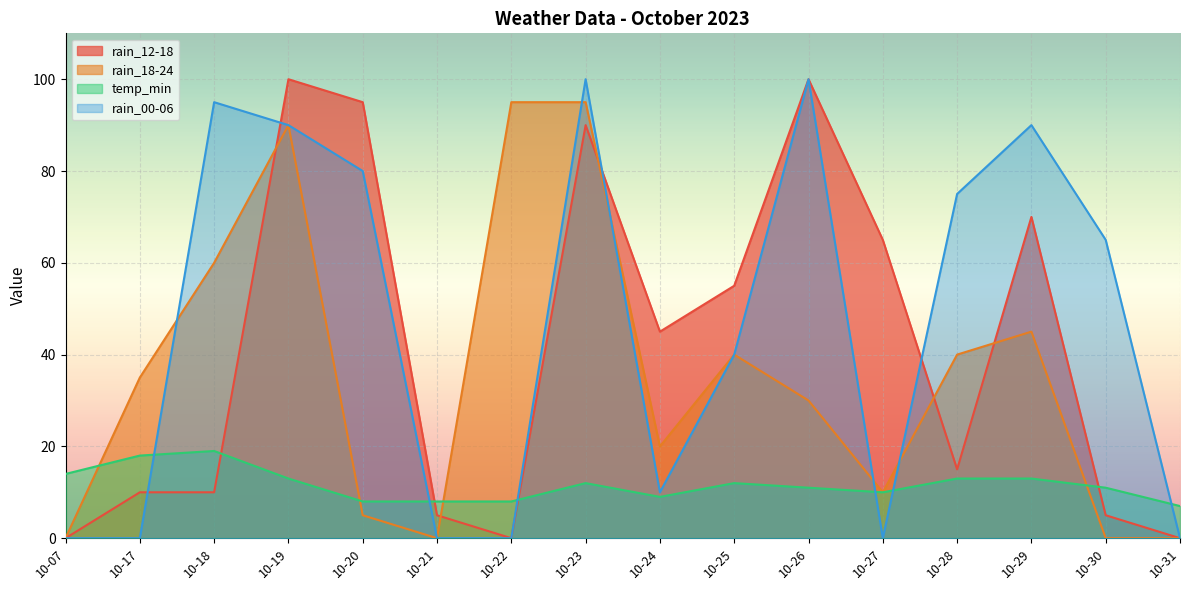

What is the difference between the maximum and second lowest values in the rain_00-06 series?

100